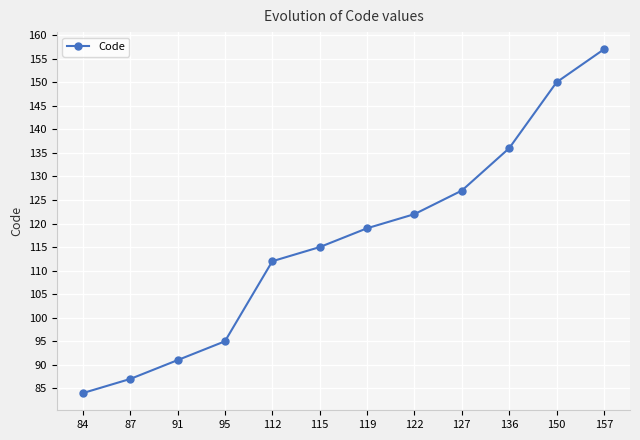

What is the value of the 6th point from the left?

115